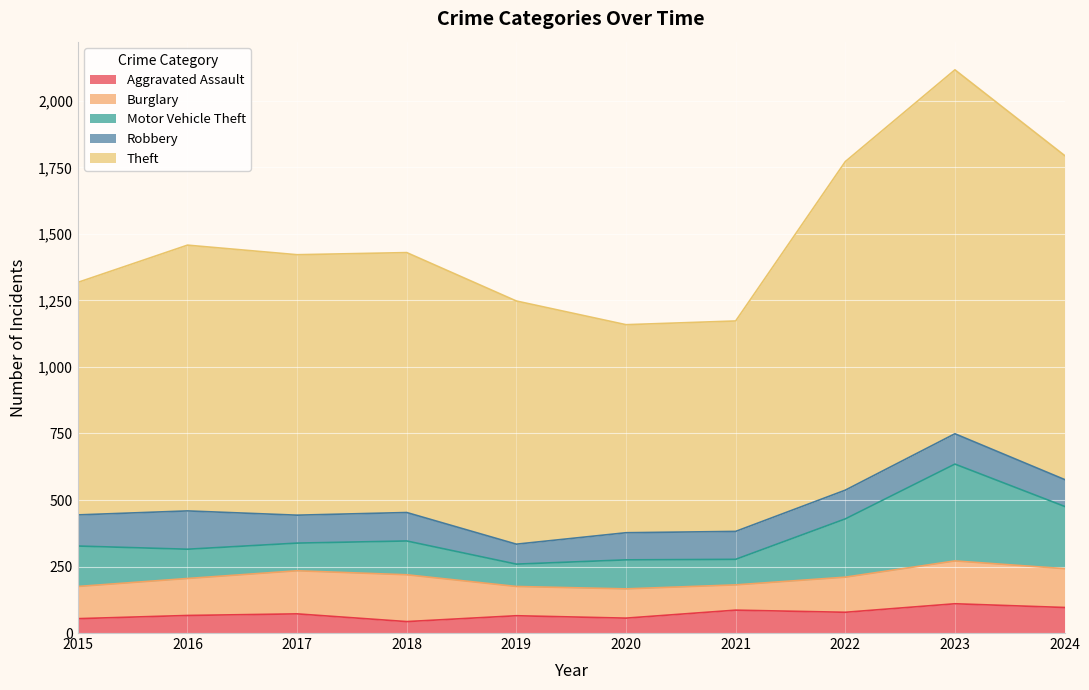

How many values in the Theft series are below 1430?

5